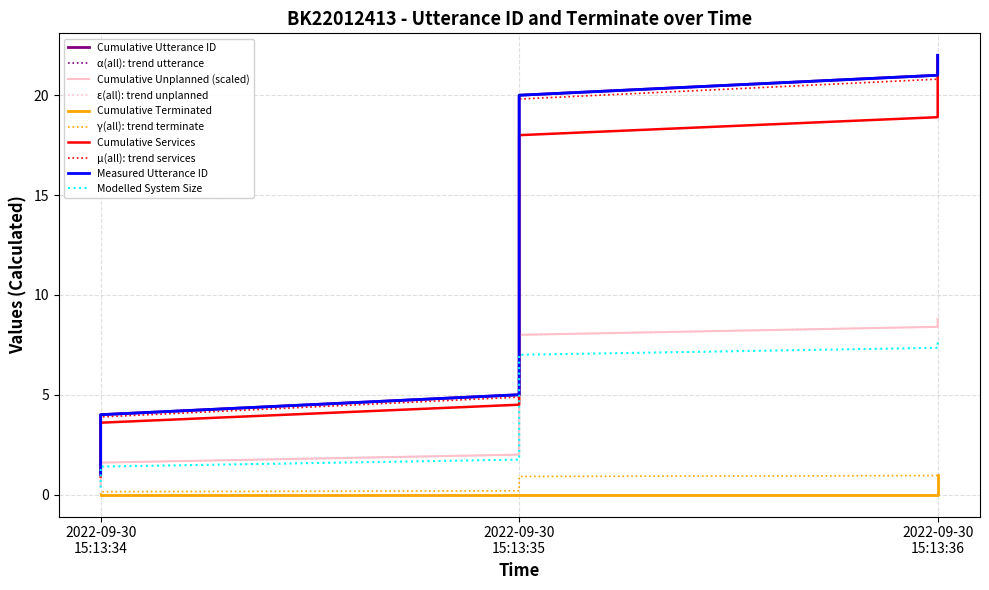

True or false: utterance_id and terminate cross at least once.

False